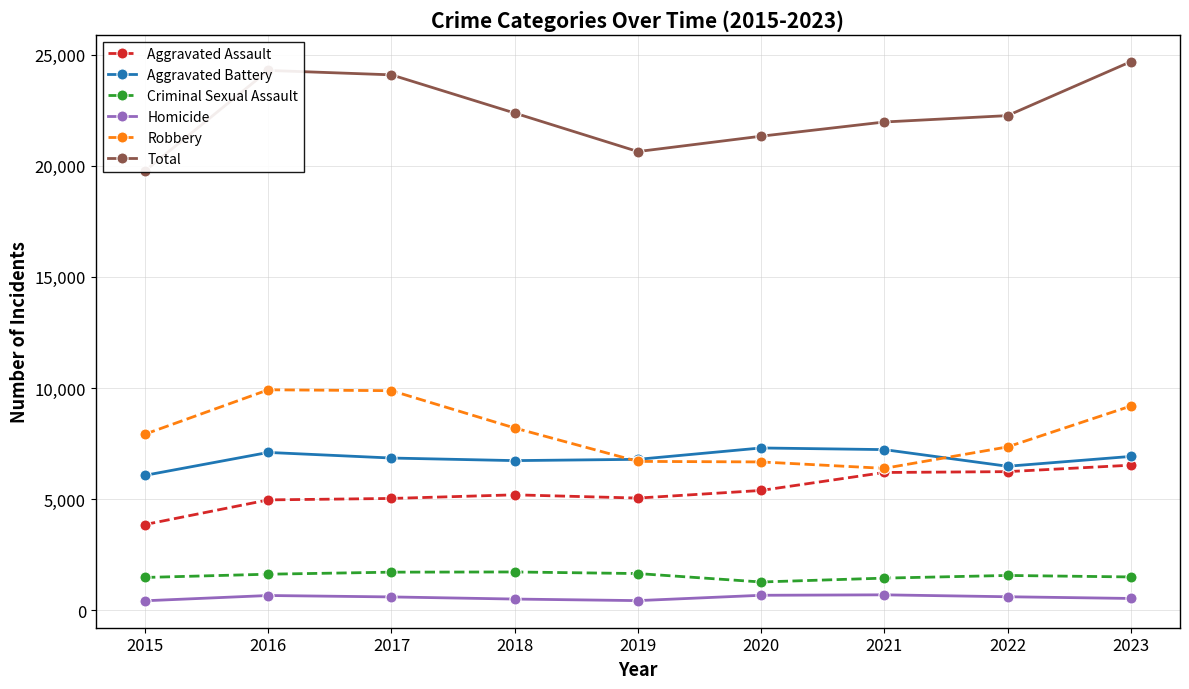

Reading left to right, transcribe all the data shown in this chart.

Aggravated Assault: 3861	4969	5034	5197	5051	5394	6202	6240	6530
Aggravated Battery: 6074	7104	6852	6736	6794	7305	7231	6482	6924
Criminal Sexual Assault: 1480	1626	1718	1727	1655	1276	1450	1570	1503
Homicide: 431	668	604	508	438	678	698	612	535
Robbery: 7927	9922	9882	8203	6701	6677	6388	7352	9189
Total: 19773	24289	24090	22371	20639	21330	21969	22256	24681